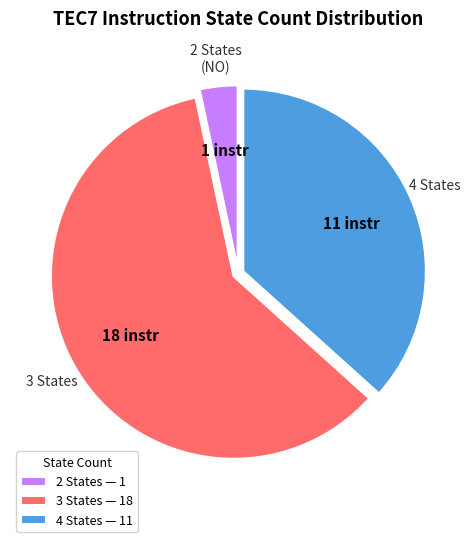

Which slice is the smallest?

2 States — 1